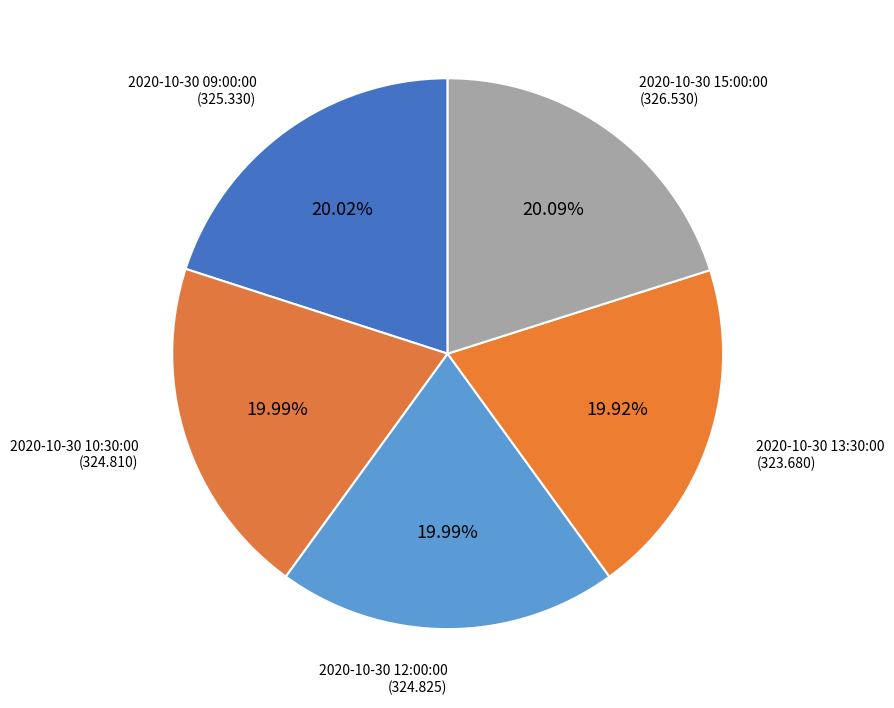

What percentage is NOT represented by 2020-10-30 15:00:00?

79.9%